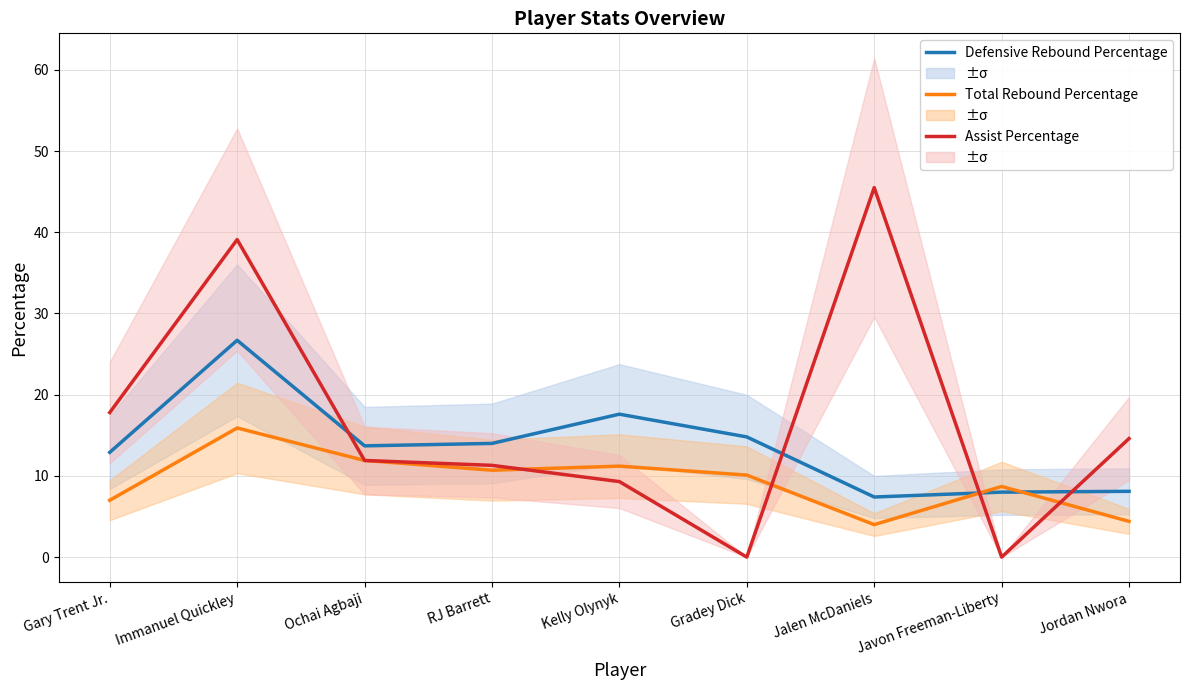

At which label does Defensive Rebound Percentage first exceed 13?

Immanuel Quickley